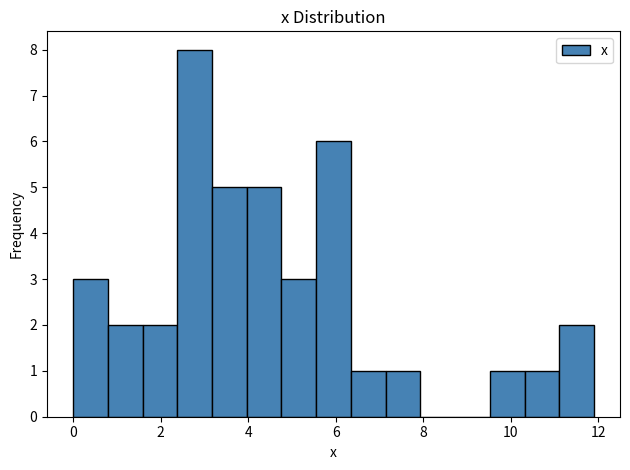

Read against the x-axis, roughly where is the centre of the tallest bar?

2.8